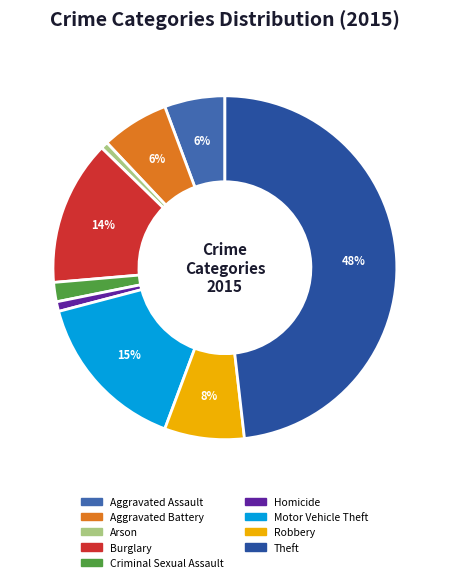

Is Motor Vehicle Theft the majority of the pie?

No